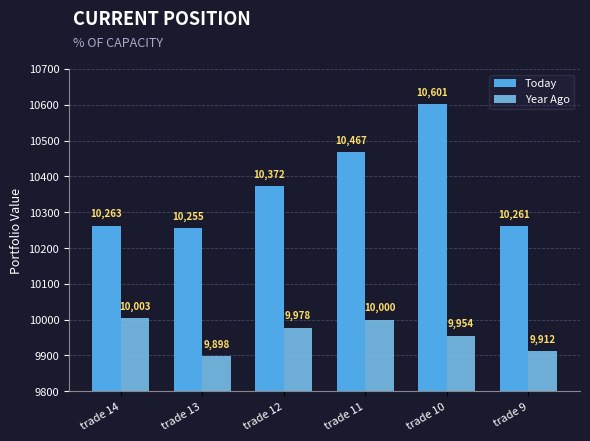

At which label is Today closest to 10428?

trade 11